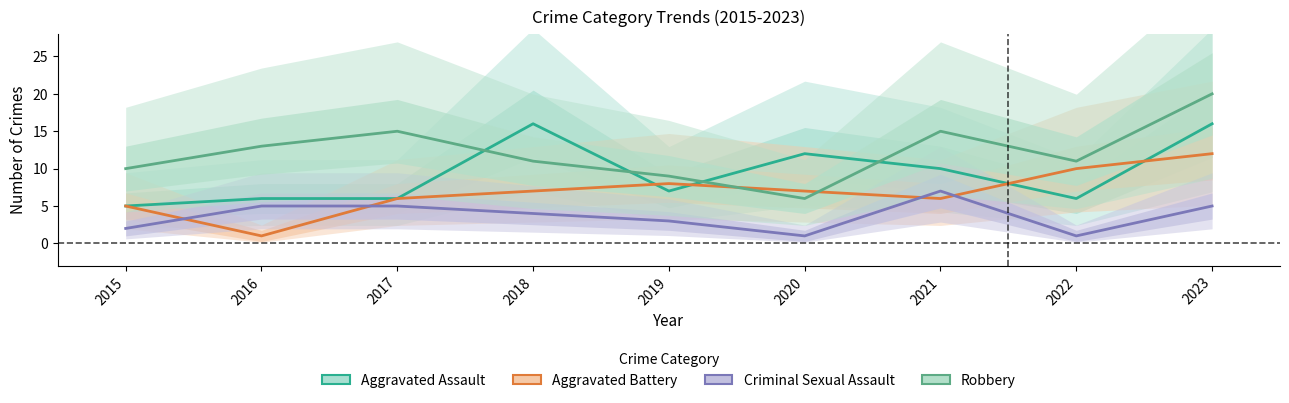

Which category has the highest value across all series?

2023